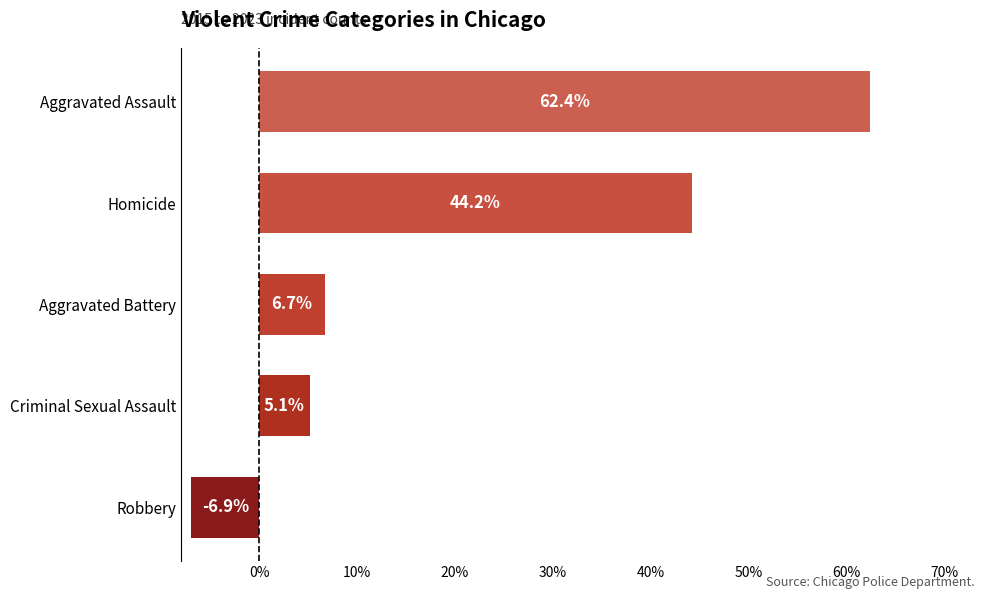

Reading bottom to top, transcribe all the data shown in this chart.

Robbery=-6.9	Criminal Sexual Assault=5.1	Aggravated Battery=6.7	Homicide=44.2	Aggravated Assault=62.4